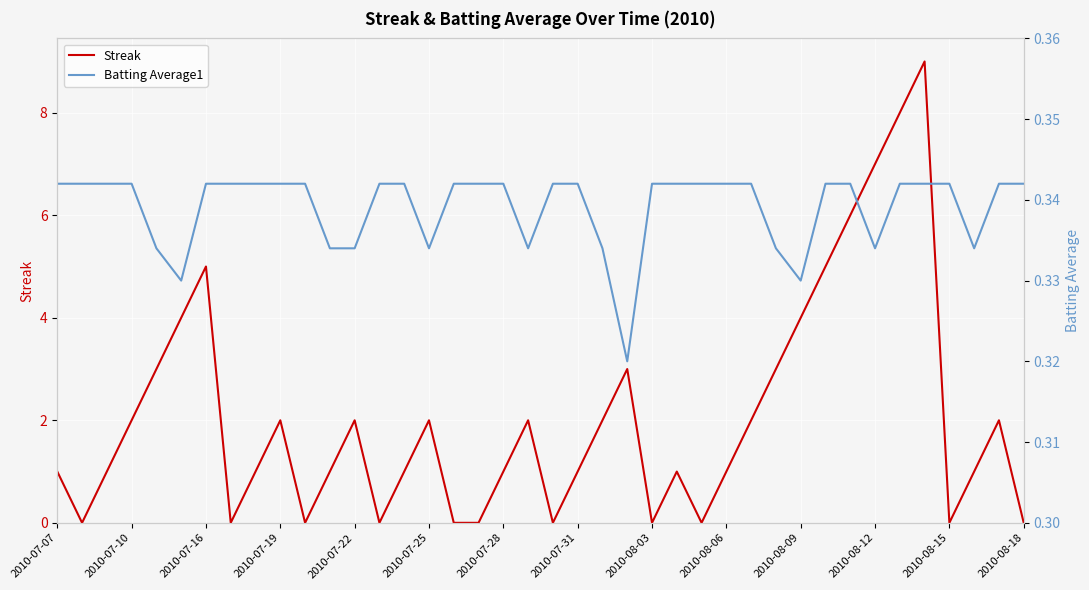

The Streak series shows 5 at 2010-07-16. True or false?

True